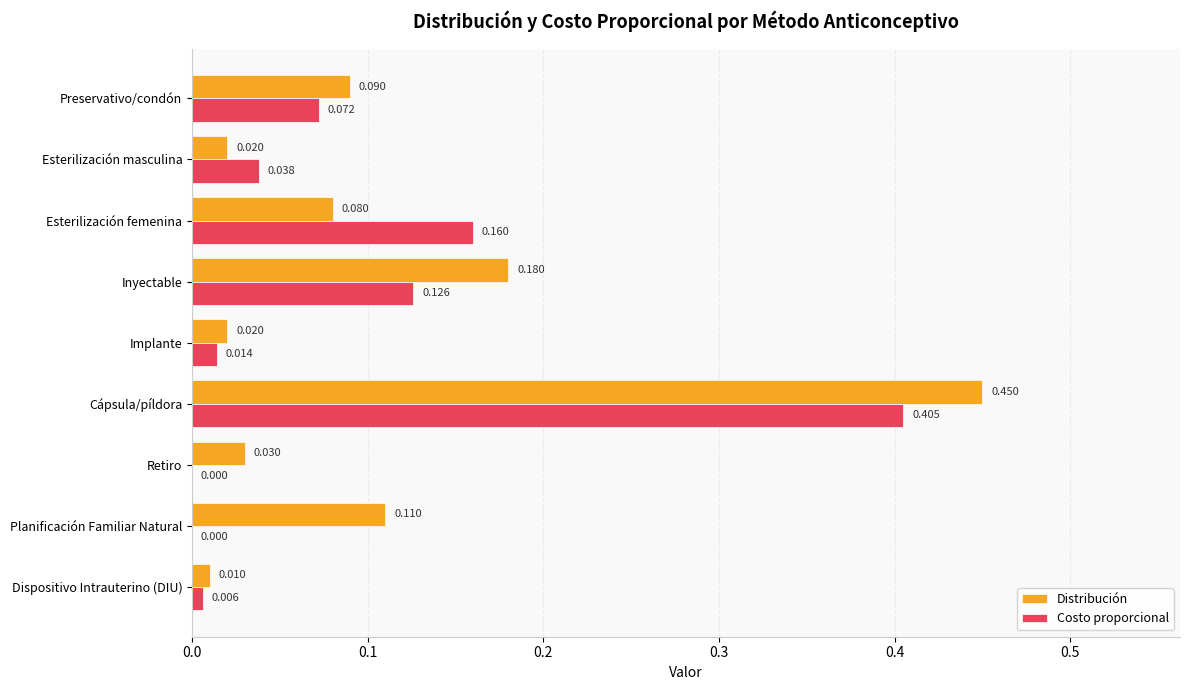

At which category does the chart reach its peak across all series?

Cápsula/píldora